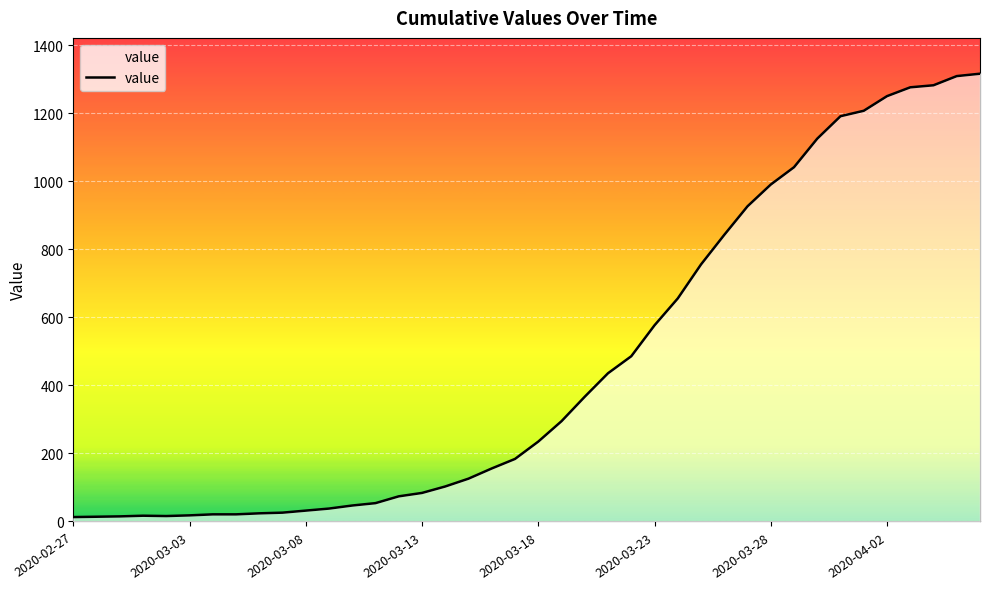

What is the greatest value displayed?

1317